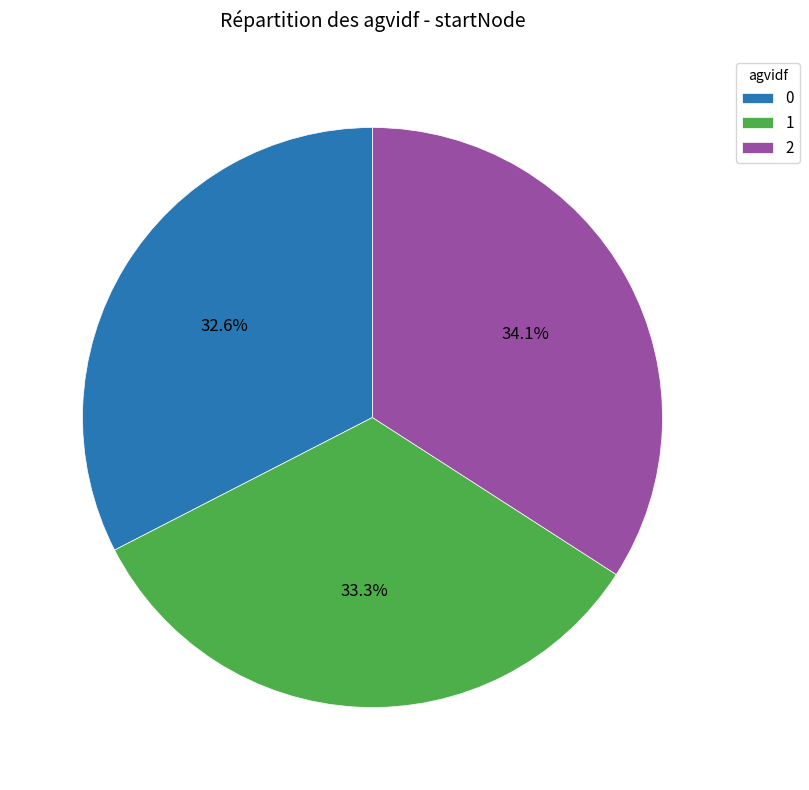

To the nearest percent, what portion does 0 represent?

33%